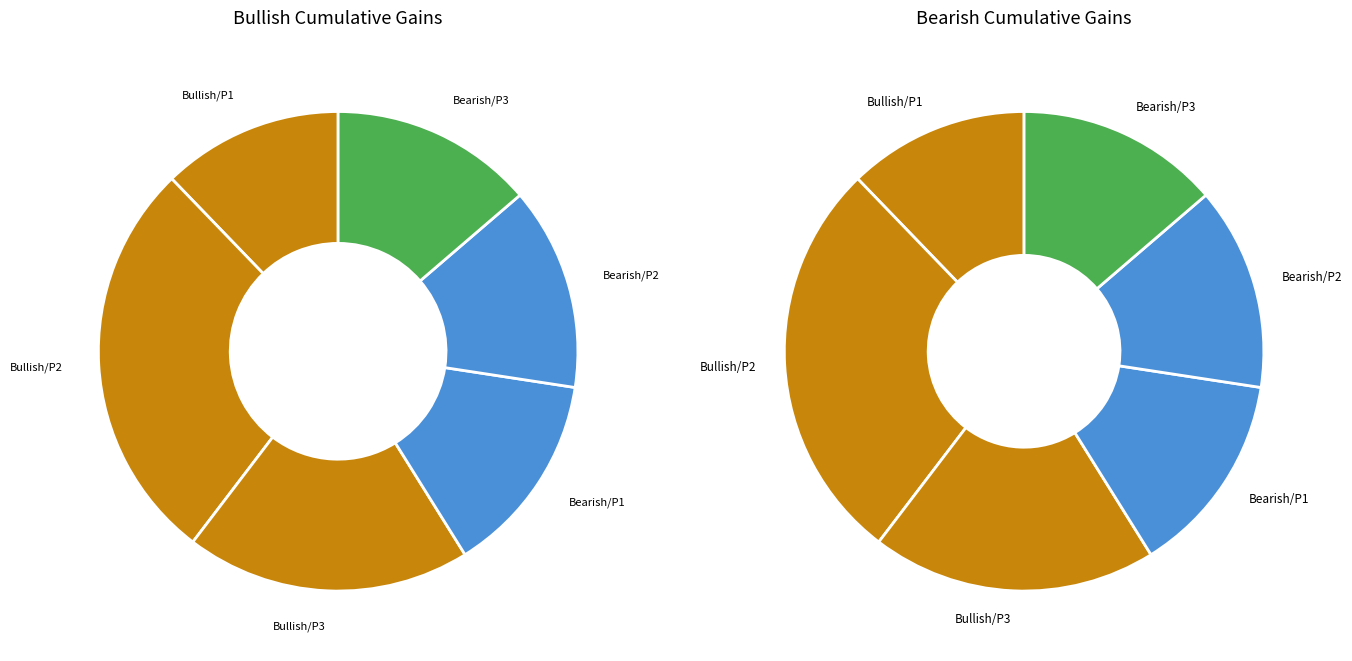

Rank the categories by value from highest to lowest.

Bullish/Parameter2, Bullish/Parameter3, Bearish/Parameter1, Bearish/Parameter2, Bearish/Parameter3, Bullish/Parameter1